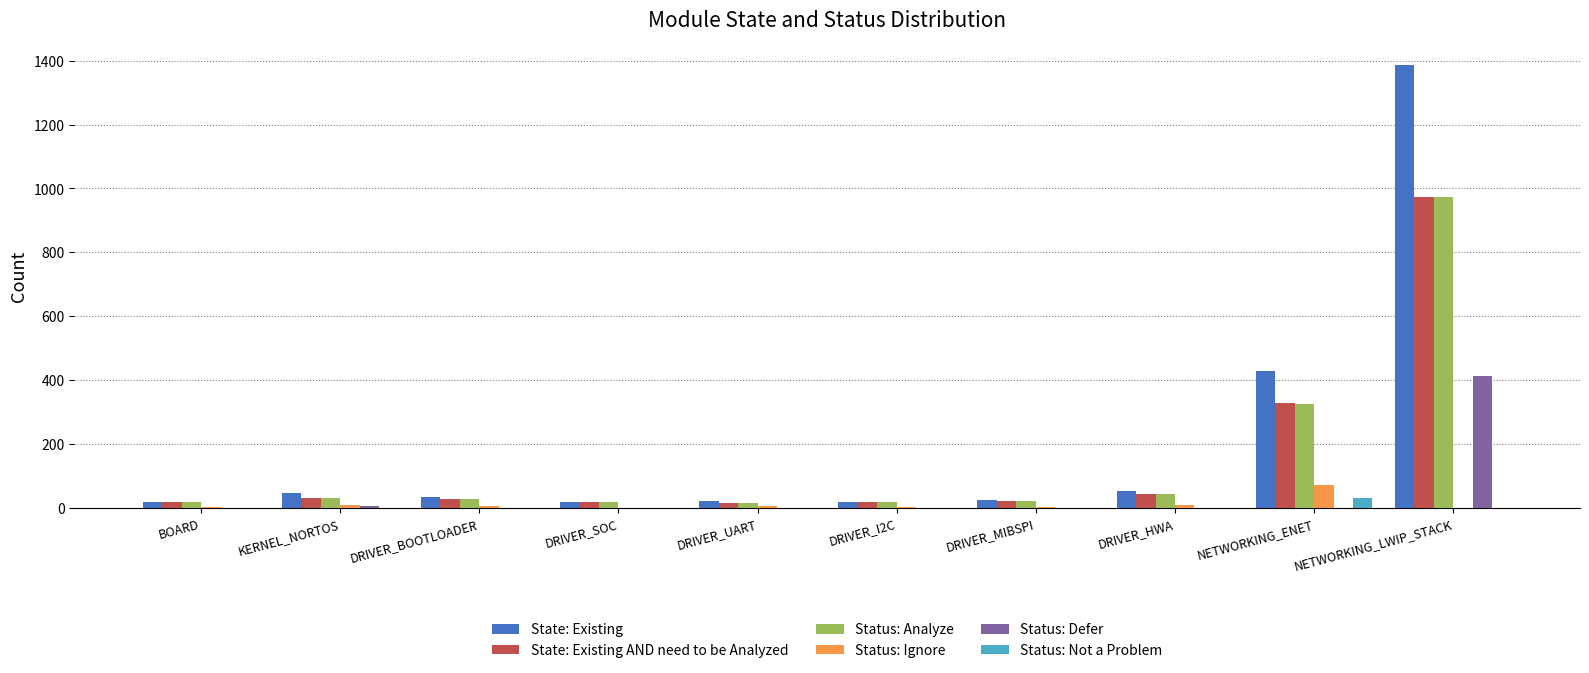

What is the sum of all Status: Ignore values?

104